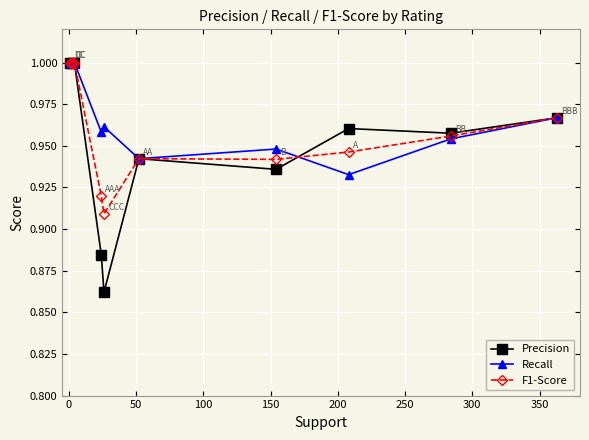

Which series has the widest spread of values?

Precision